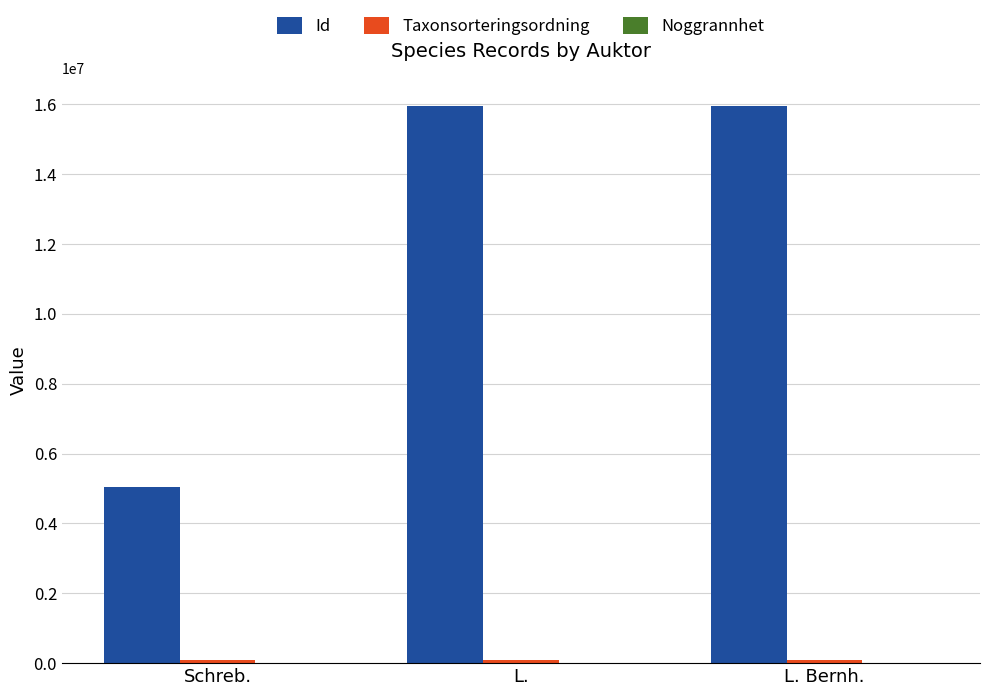

Which series has the largest total across all categories?

Id